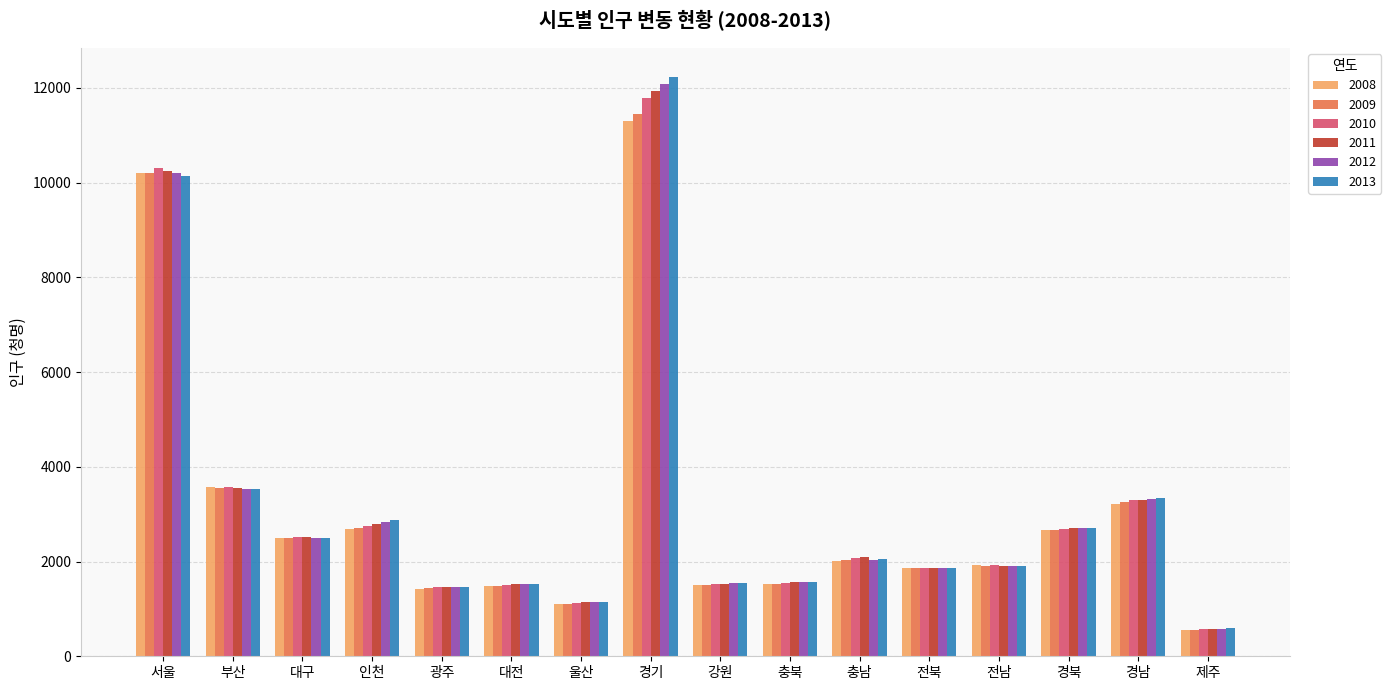

What is the average value of the 2008 series?

3096